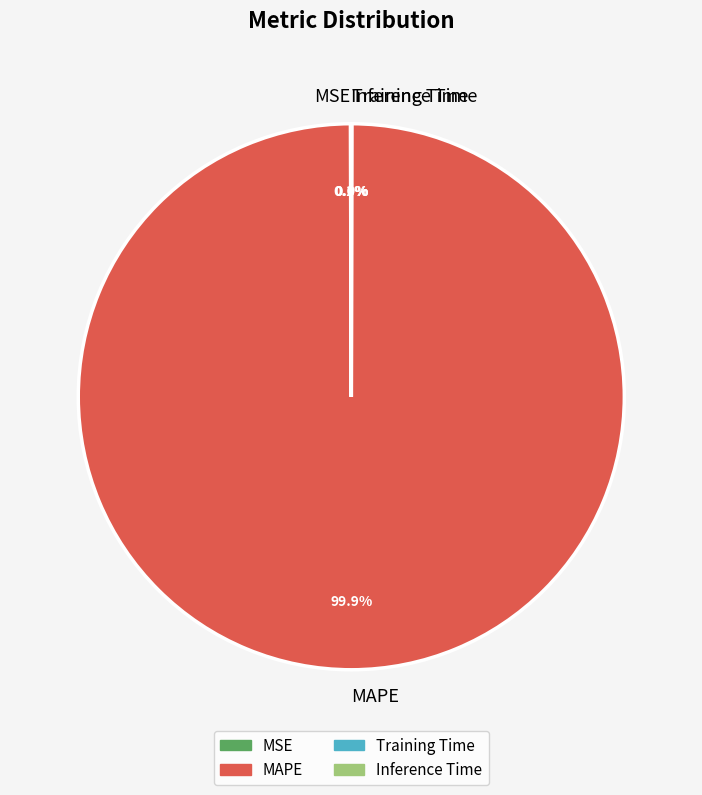

What portion of the pie excludes MAPE?

0.1%